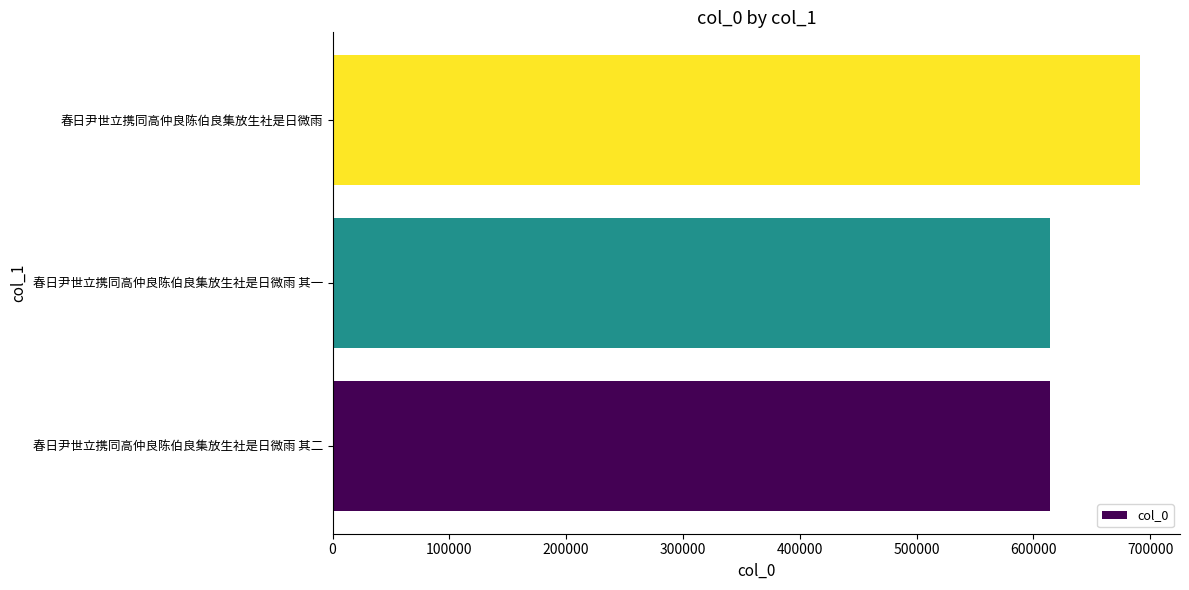

The chart shows a value of 613855 at 春日尹世立携同高仲良陈伯良集放生社是日微雨 其一. True or false?

True